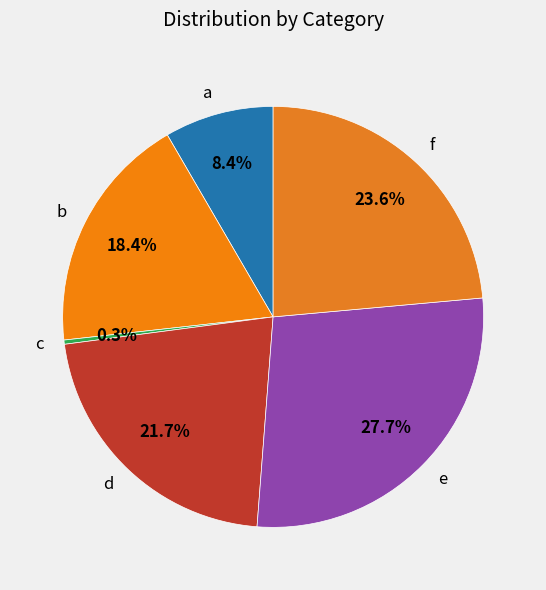

To the nearest percent, what is the average slice percentage?

17%